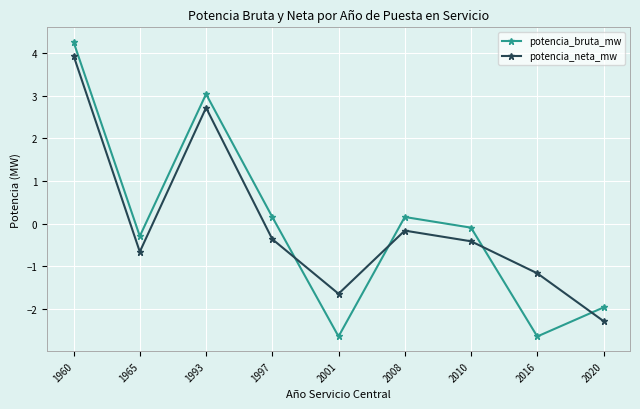

The potencia_bruta_mw series shows -0.1 at 2010. True or false?

True